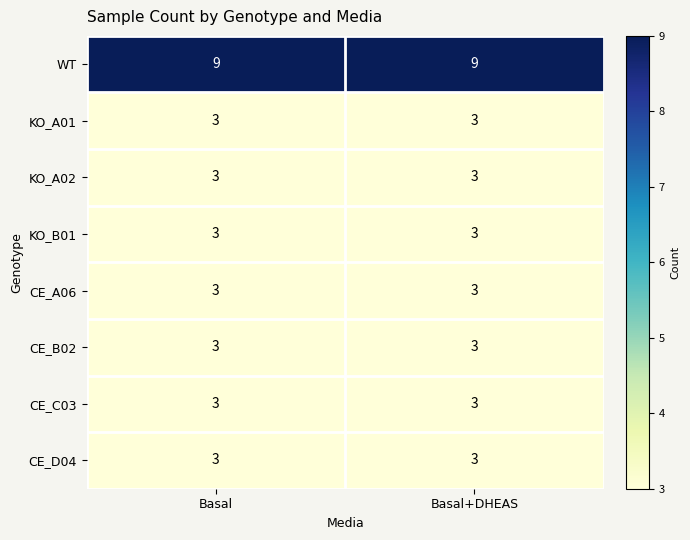

What is the sum of all KO_B01 values?

6